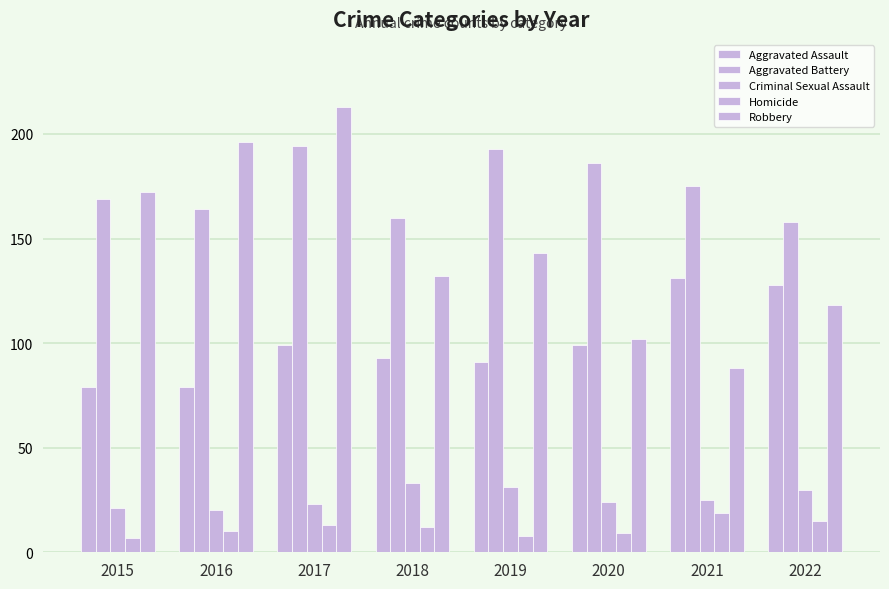

Is the value of Aggravated Assault at 2022 greater than the value of Criminal Sexual Assault at 2017?

Yes